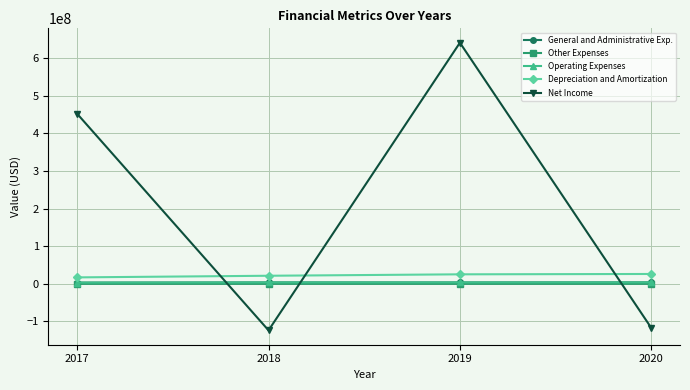

How many categories are shown in the chart?

4